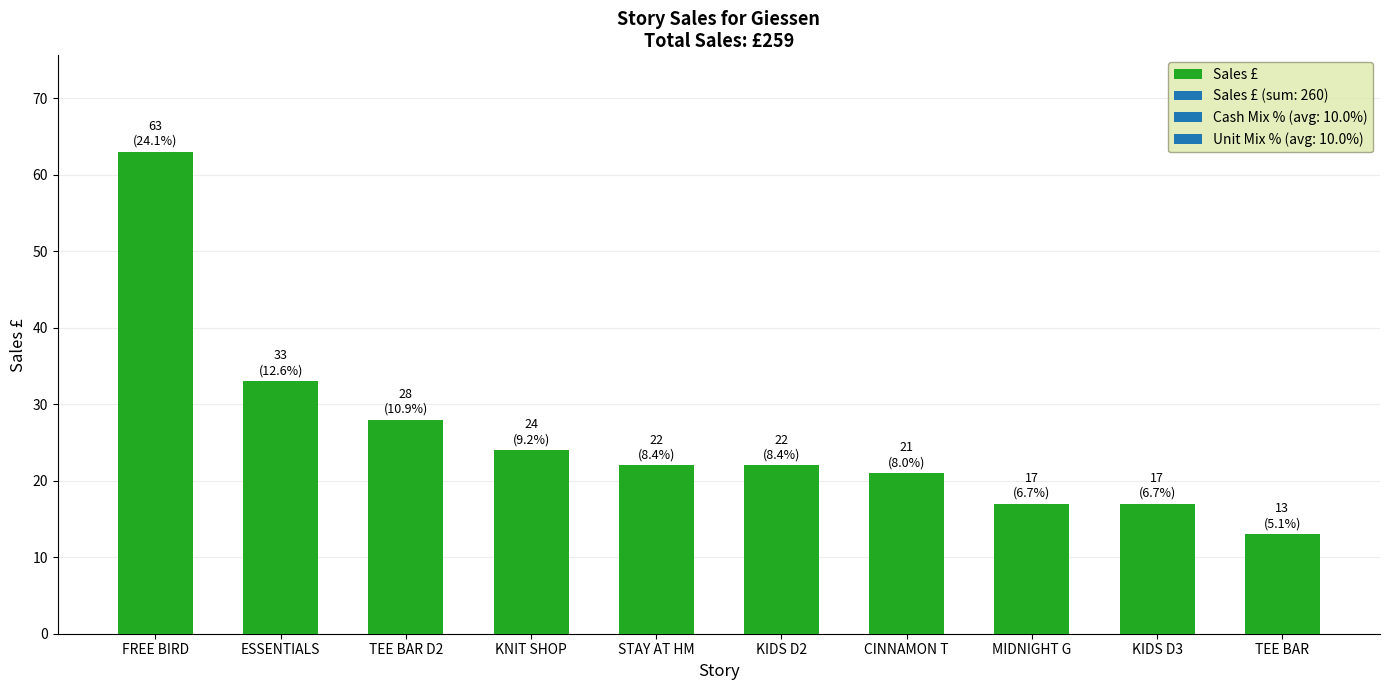

Where is the data nearest to the value 38?

ESSENTIALS